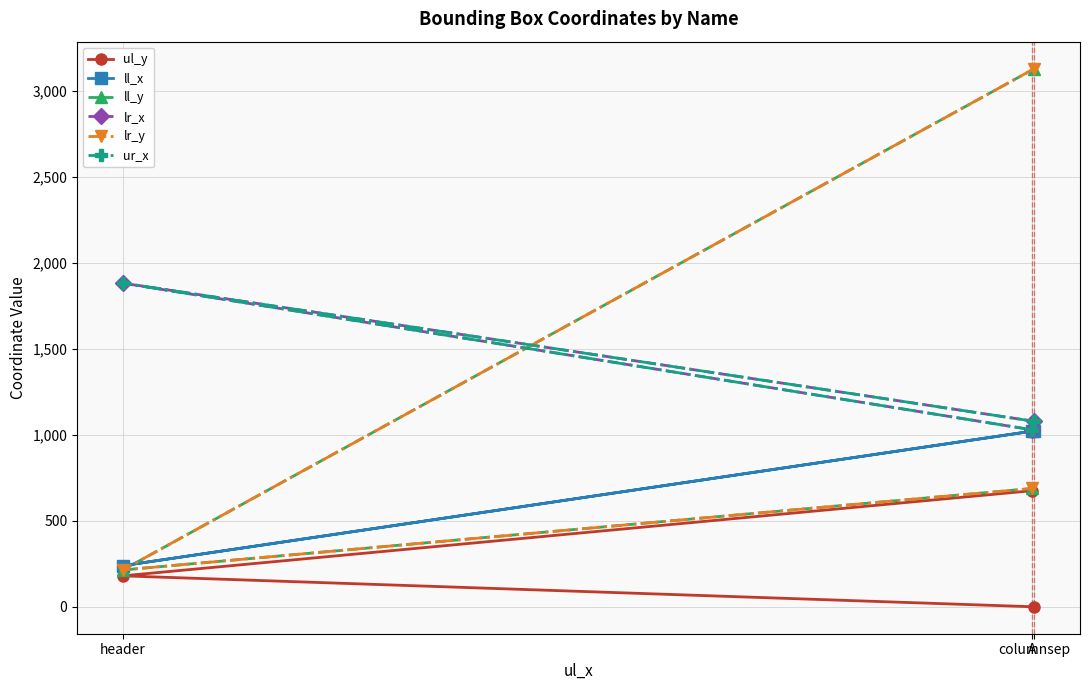

What are all the series names shown in the legend?

ul_y, ll_x, ll_y, lr_x, lr_y, ur_x